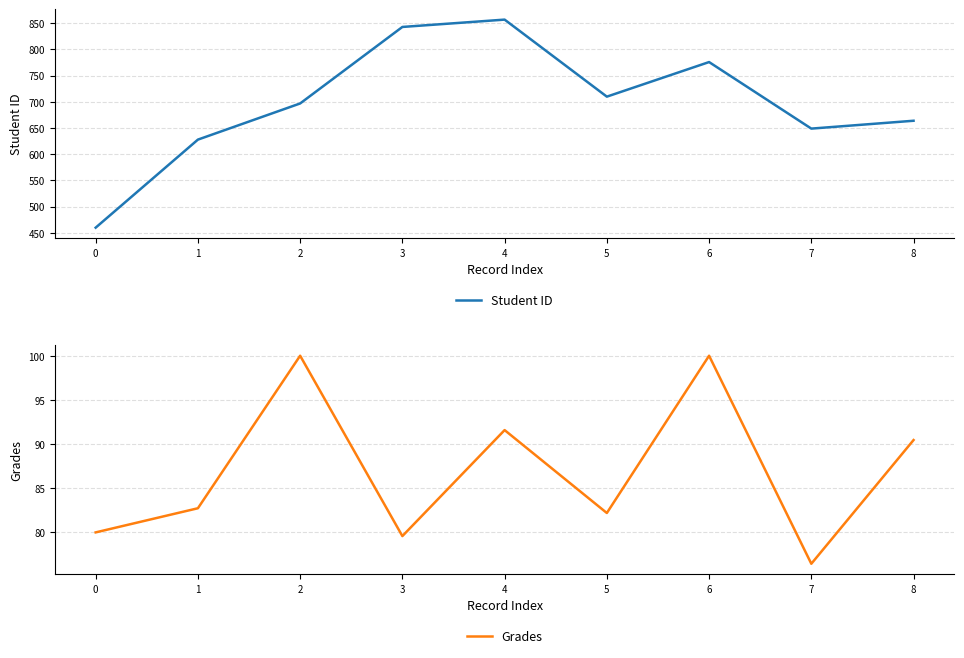

What is the highest value of the Student ID series?

857